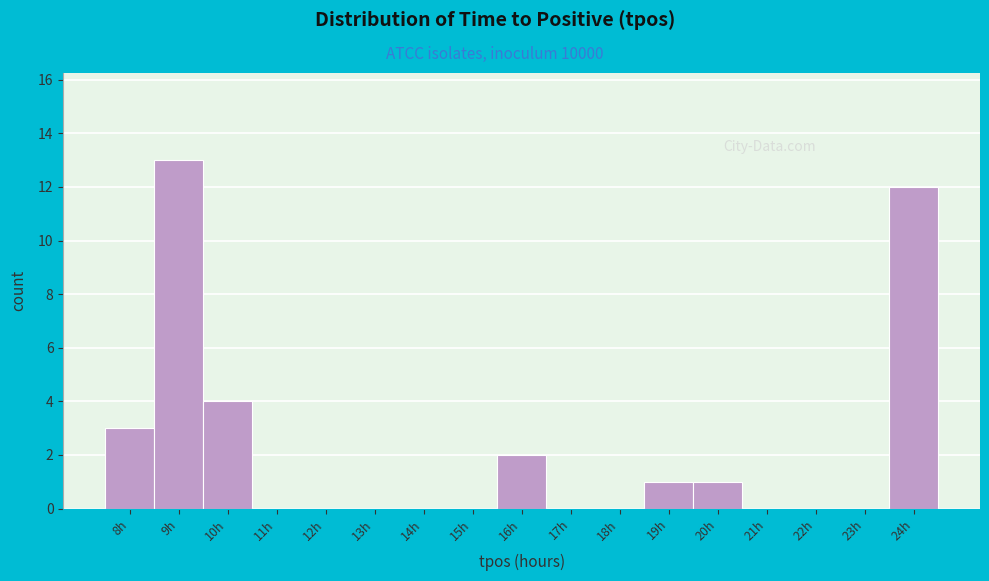

Reading left to right, list all the values displayed in this chart.

8h=3	9h=13	10h=4	11h=0	12h=0	13h=0	14h=0	15h=0	16h=2	17h=0	18h=0	19h=1	20h=1	21h=0	22h=0	23h=0	24h=12